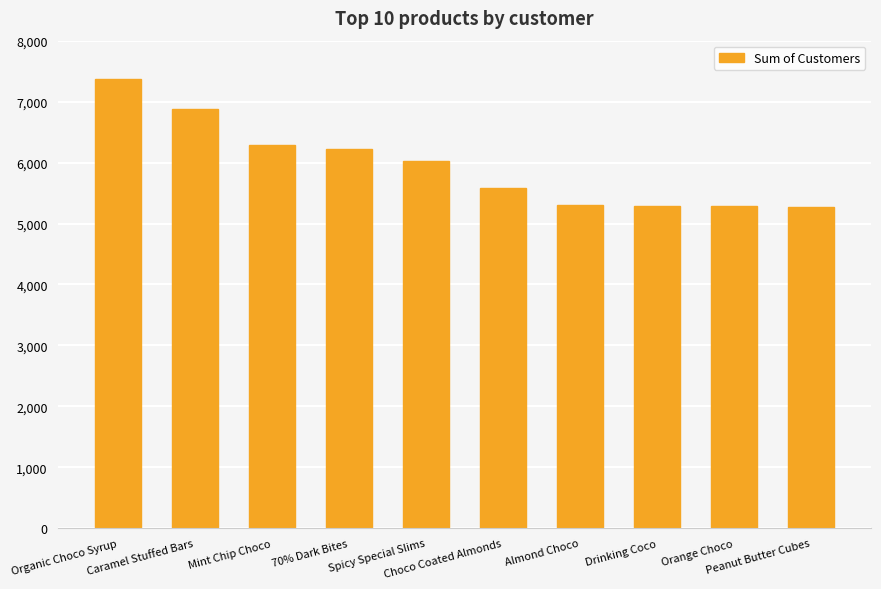

What is the greatest value displayed?

7374